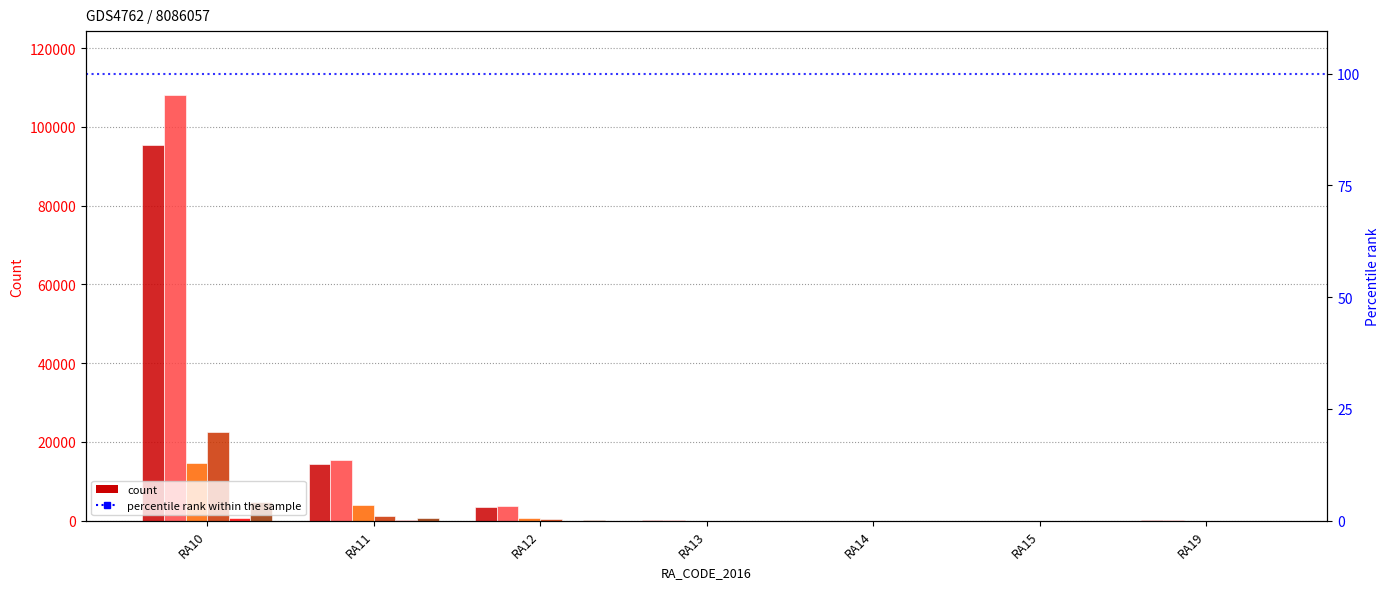

What is the difference between the A75_84_T_B00 values at RA14 and RA11?

14286